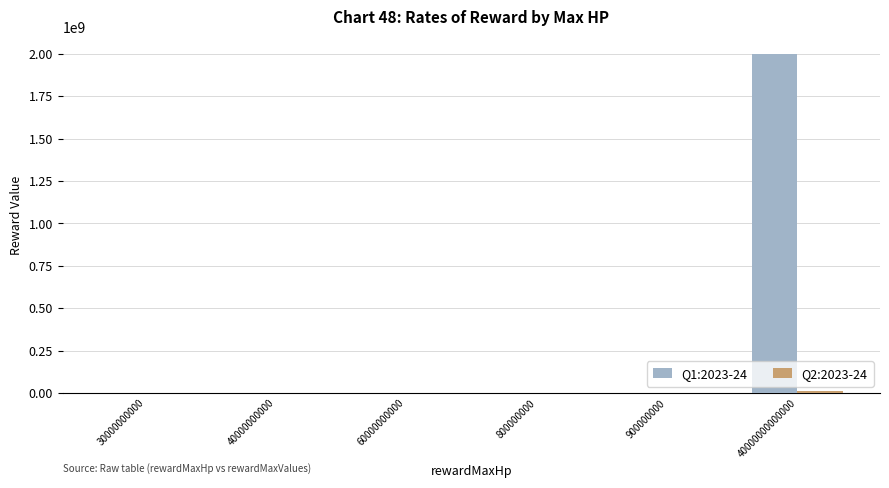

Read the Q1:2023-24 value at 900000000.

45000.0